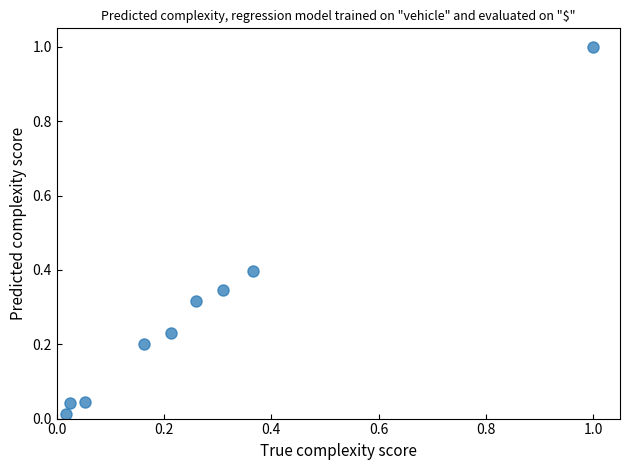

What is the range of Y values (max minus min)?

1.0